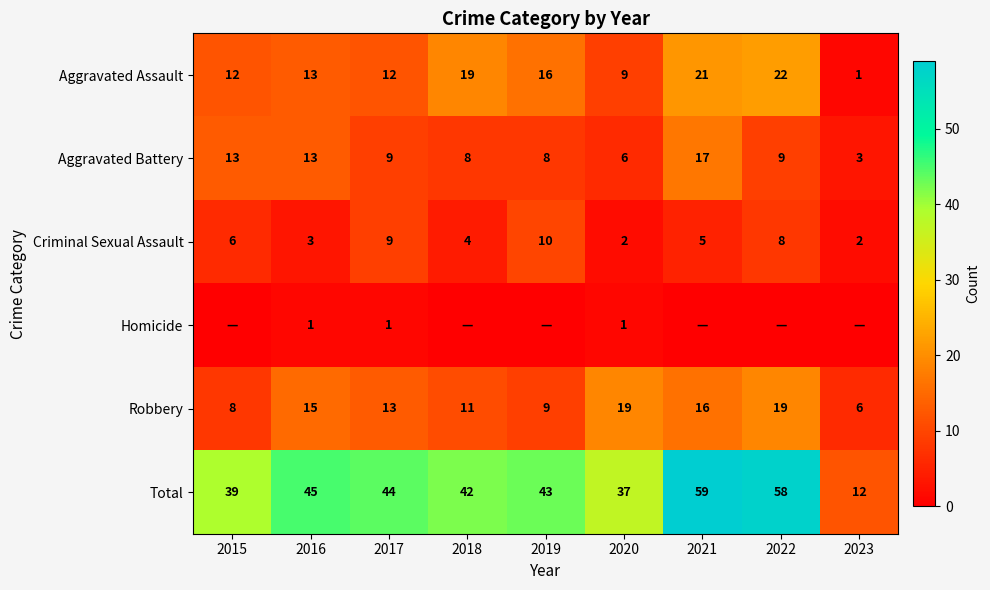

True or false: Total has a value of 42 at 2018.

True